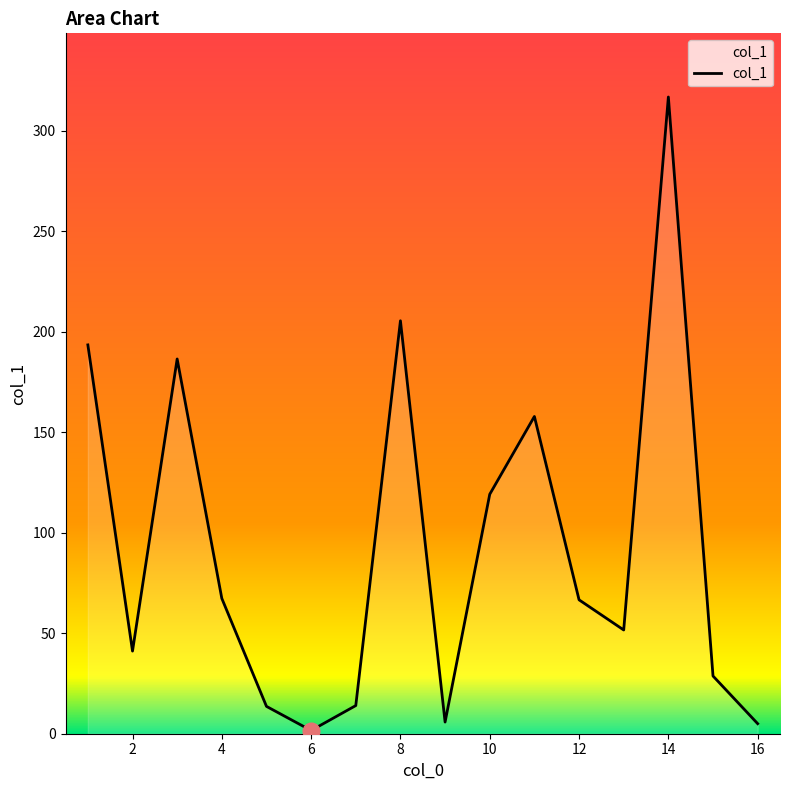

What is the difference between the maximum and minimum values?

315.1